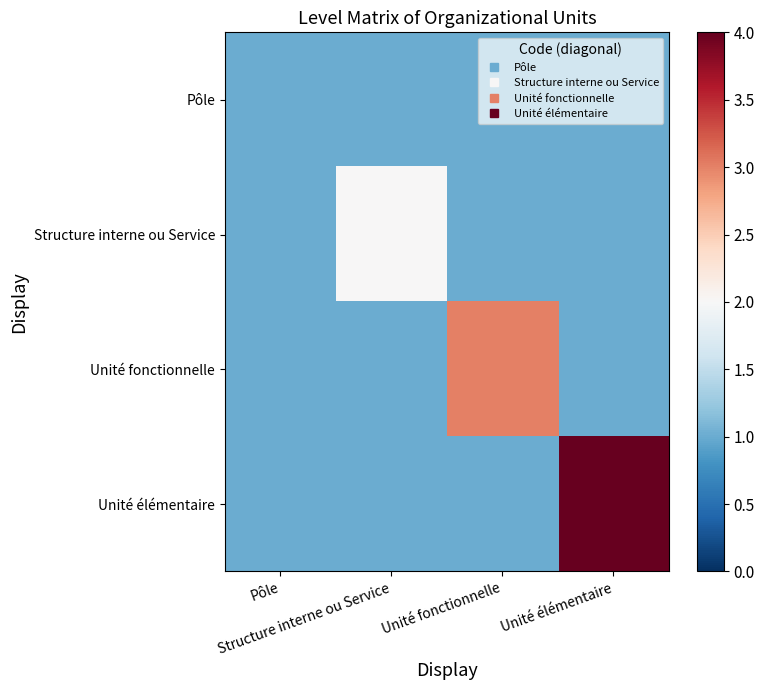

Reading left to right, transcribe all the data shown in this chart.

Pôle: Pôle=1	Structure interne ou Service=1	Unité fonctionnelle=1	Unité élémentaire=1
Structure interne ou Service: Pôle=1	Structure interne ou Service=2	Unité fonctionnelle=1	Unité élémentaire=1
Unité fonctionnelle: Pôle=1	Structure interne ou Service=1	Unité fonctionnelle=3	Unité élémentaire=1
Unité élémentaire: Pôle=1	Structure interne ou Service=1	Unité fonctionnelle=1	Unité élémentaire=4